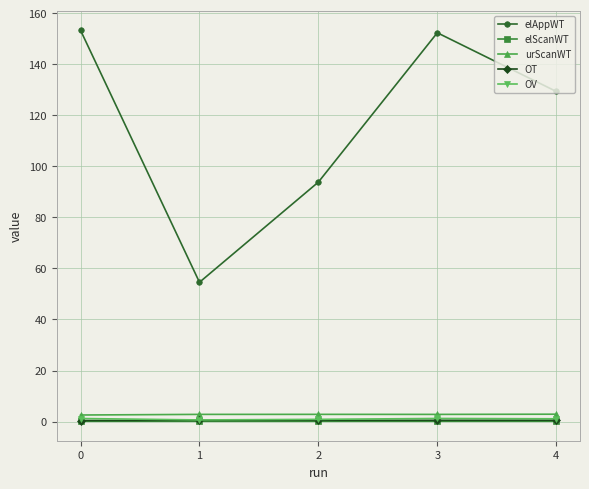

At how many categories does at least one series exceed 44?

5